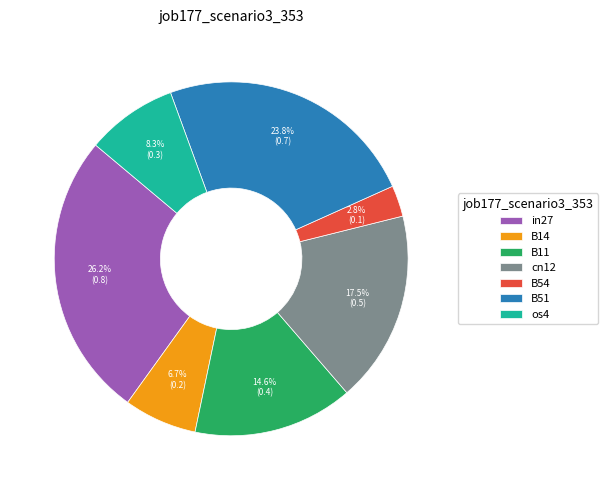

To the nearest percent, what is the combined percentage of B14 and B11?

21%